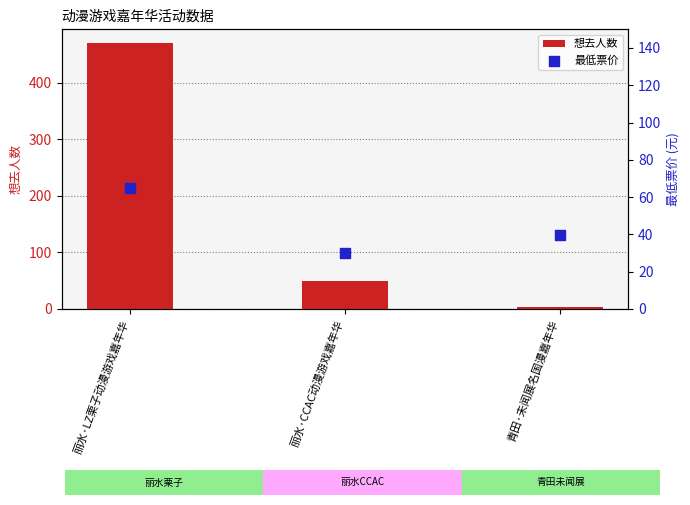

At which category is the sum across all series the highest?

丽水·LZ栗子动漫游戏嘉年华